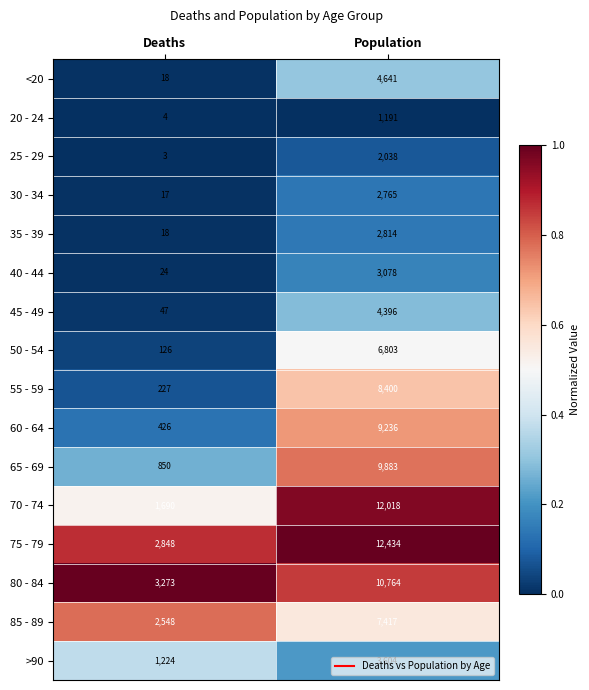

Count the number of categories in the chart.

2